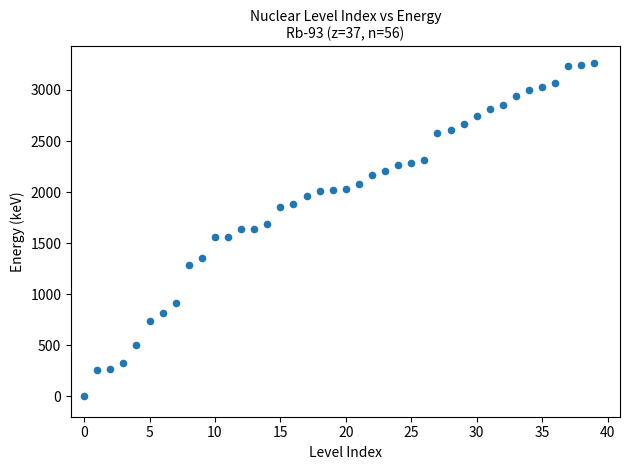

What is the range of Y values (max minus min)?

3265.2